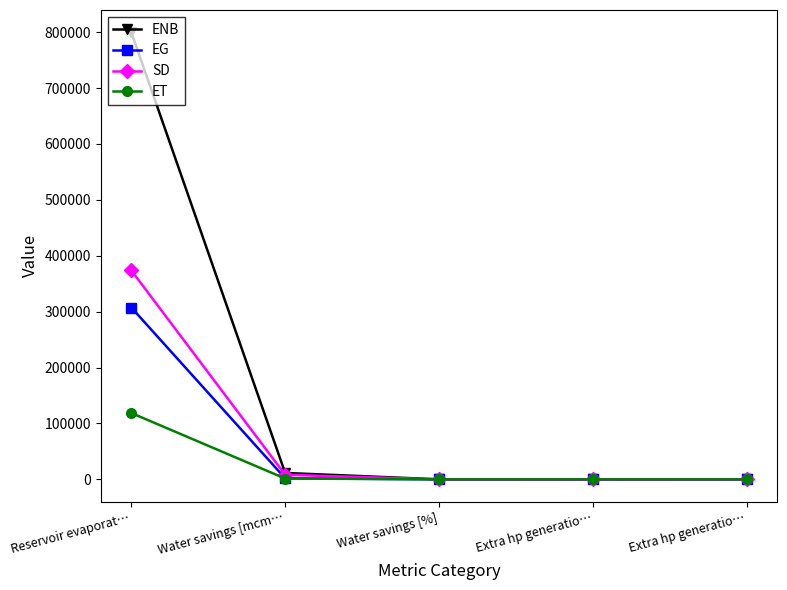

What is the total value across all series at Extra hp generatio…?

31.5